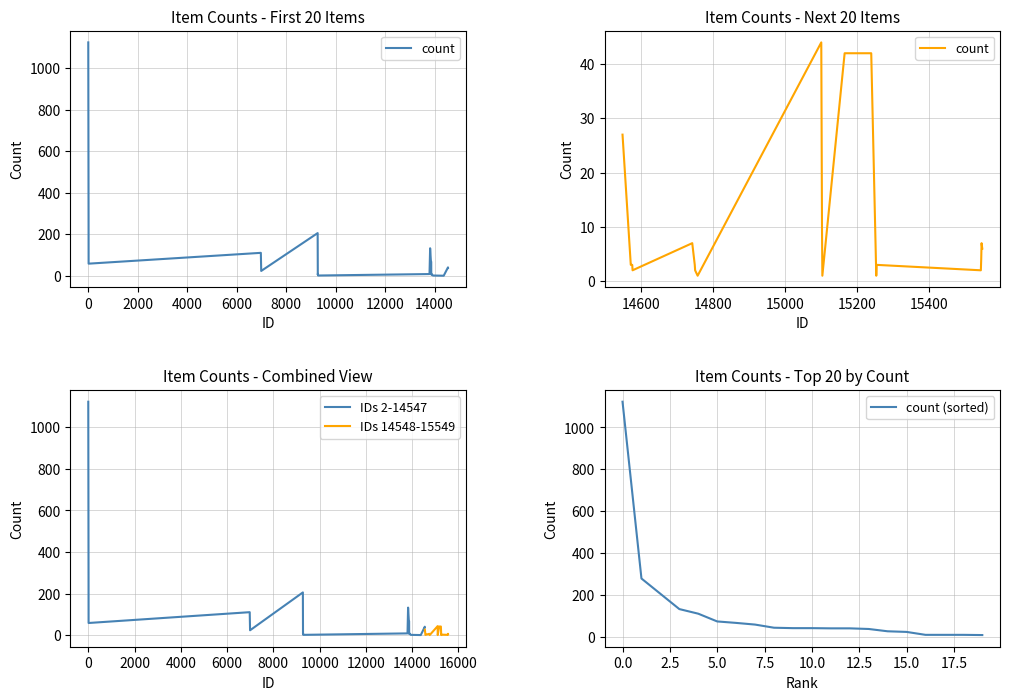

What is the minimum value for count (sorted)?

9